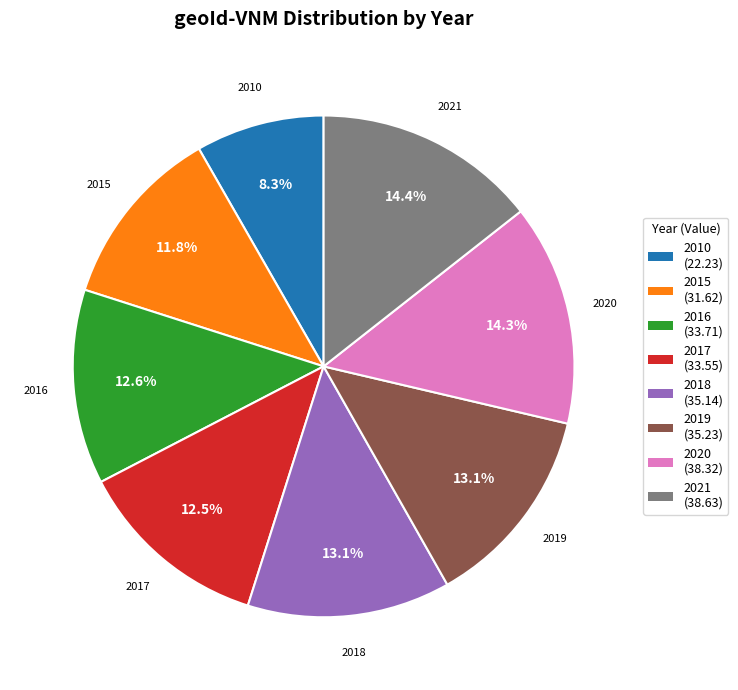

Approximately how many times larger is the value at 2015 compared to 2016?

0.9